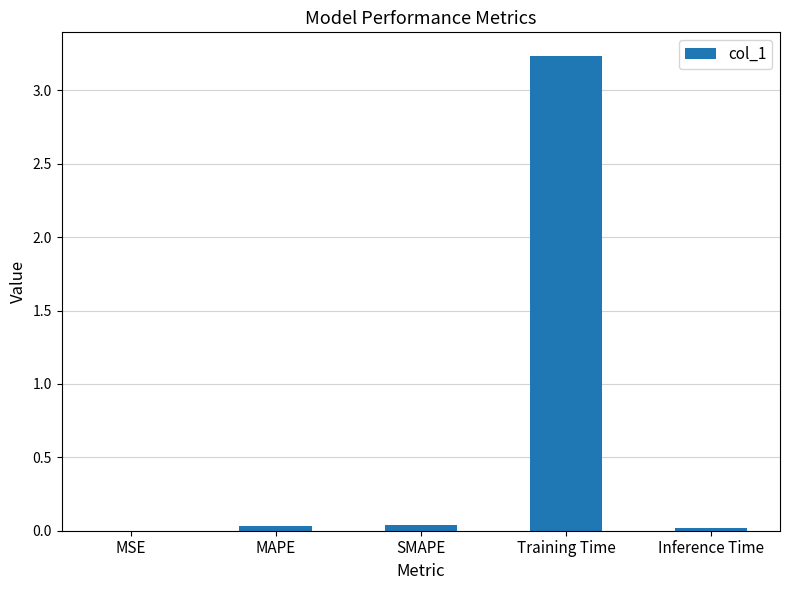

Which category has the highest value across all series?

Training Time